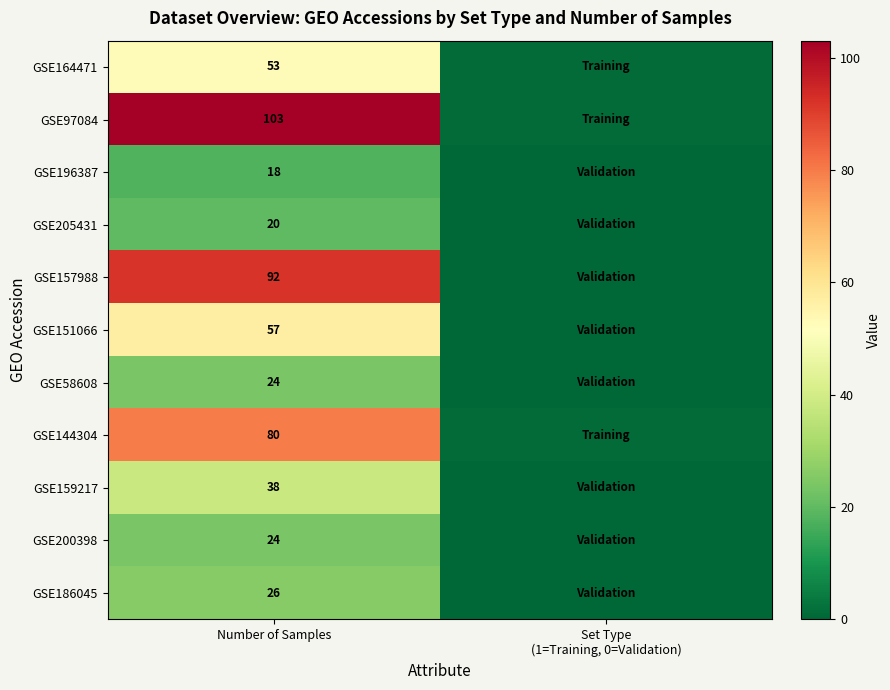

What is the difference between the highest and lowest values at Number of Samples?

85